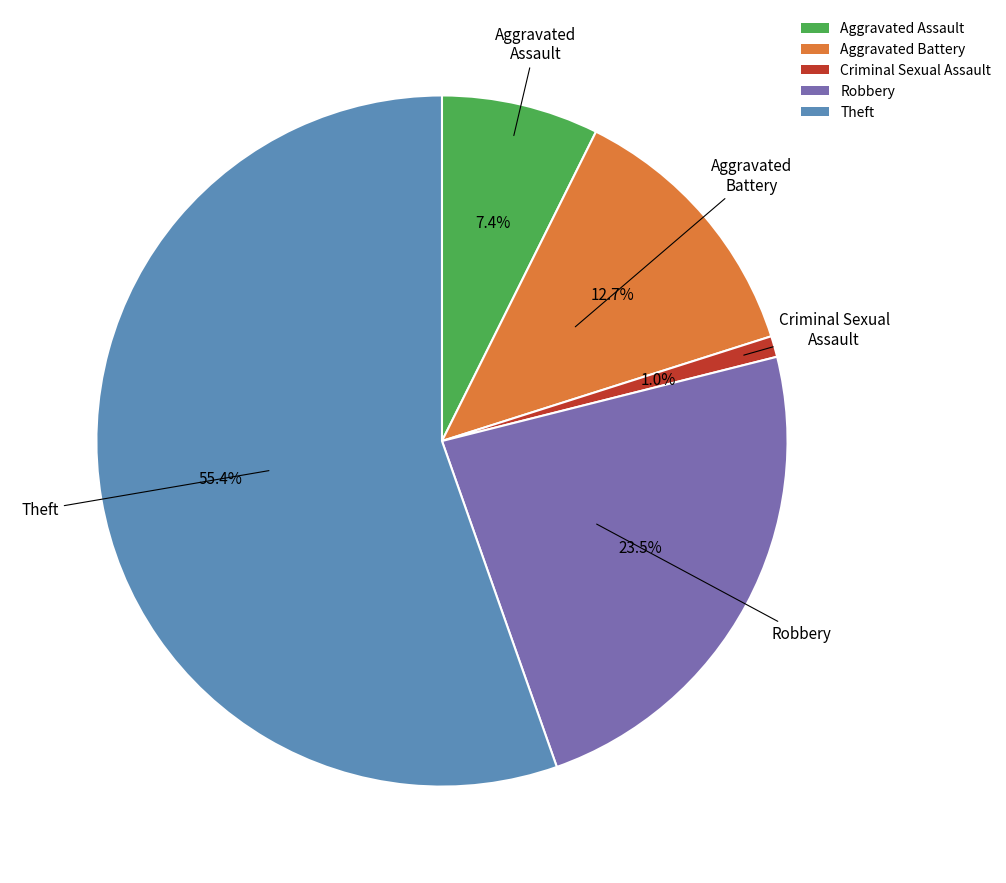

Which has a higher value, Criminal Sexual Assault or Aggravated Assault?

Aggravated Assault